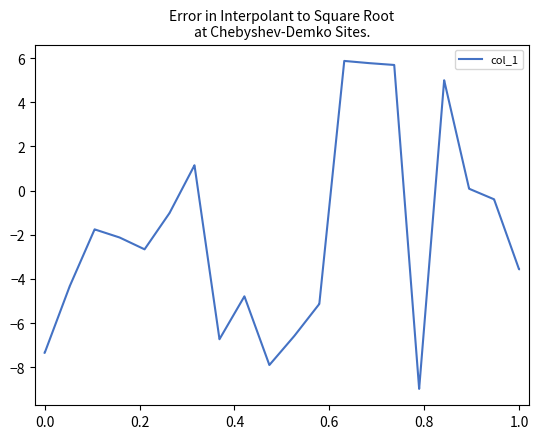

What is the minimum value shown in the chart?

-9.0